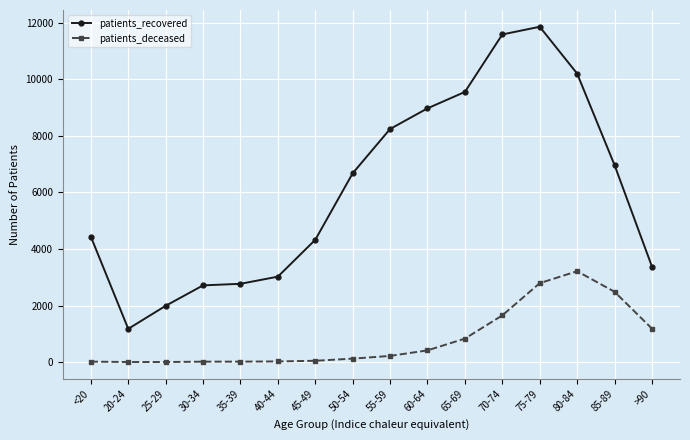

Is it true that patients_recovered equals 10200 at 80-84?

True